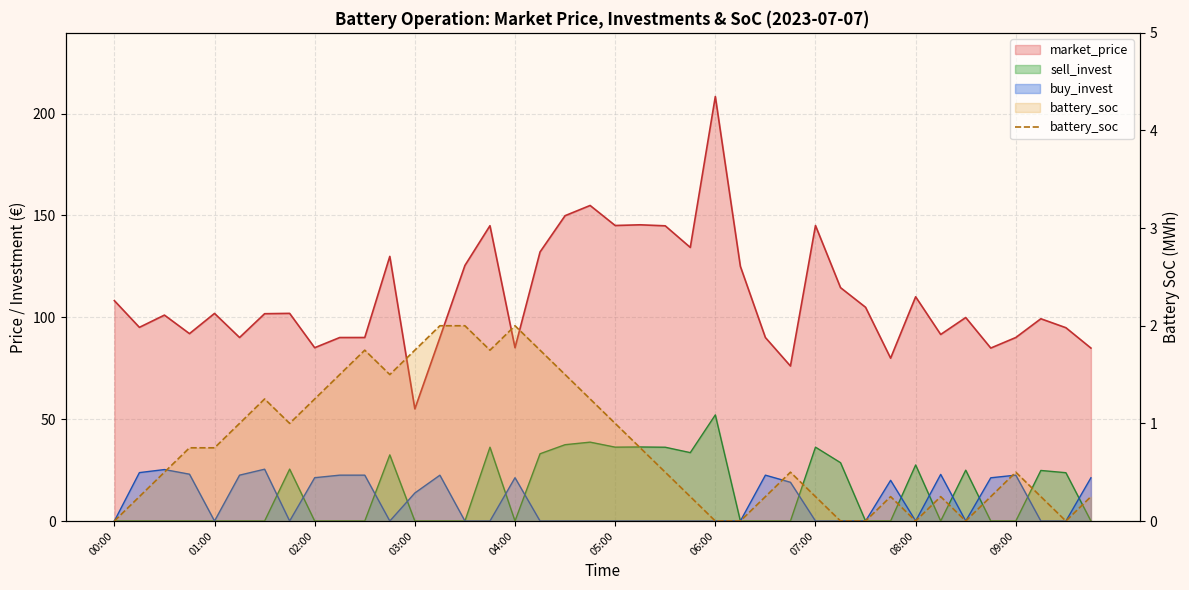

Reading right to left, what are all the values shown in this chart?

0.2	0.0	0.2	0.5	0.2	0.0	0.2	0.0	0.2	0.0	0.0	0.2	0.5	0.2	0.0	0.0	0.2	0.5	0.8	1.0	1.2	1.5	1.8	2.0	1.8	2.0	2.0	1.8	1.5	1.8	1.5	1.2	1.0	1.2	1.0	0.8	0.8	0.5	0.2	0.0